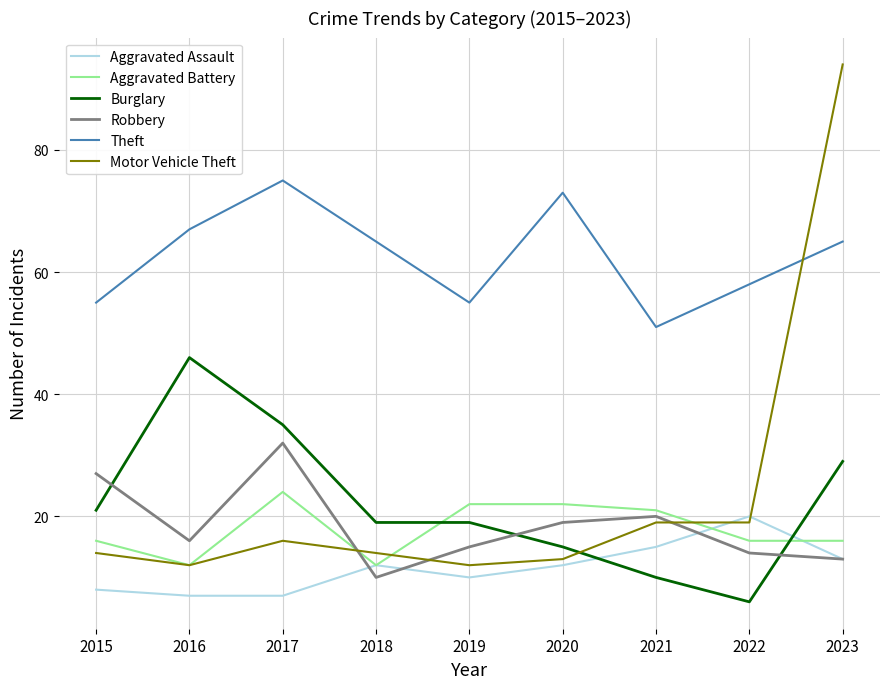

At how many categories does at least one series exceed 37?

9